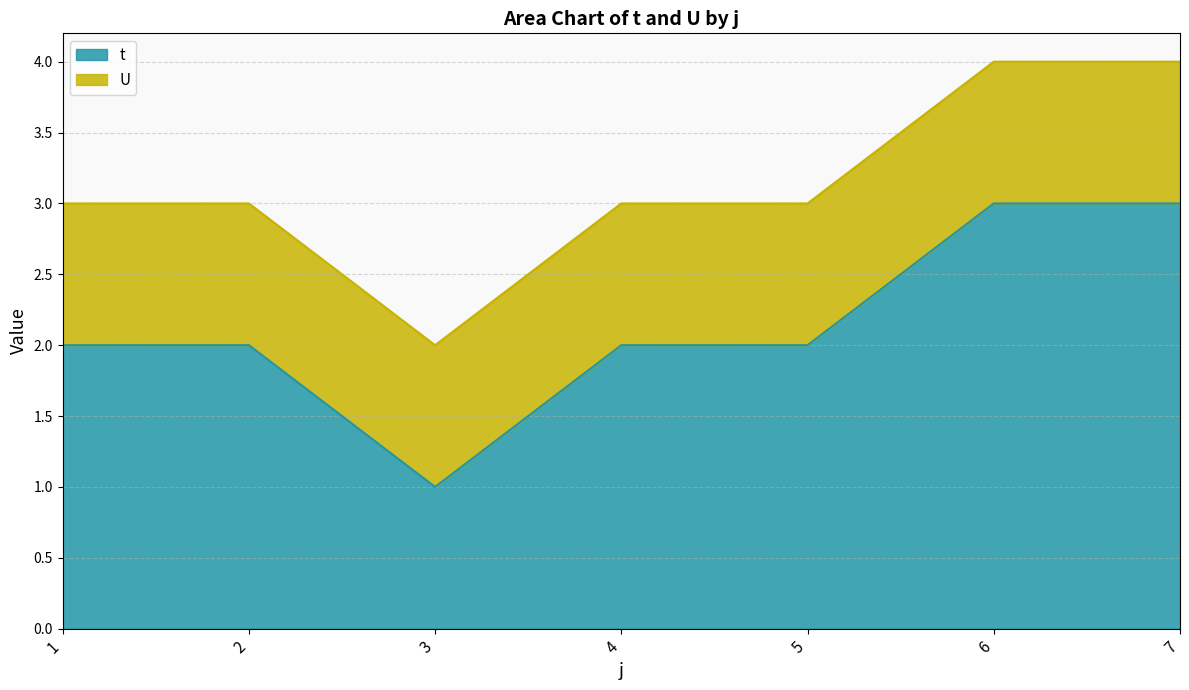

At which category does the data reach its first local valley?

3